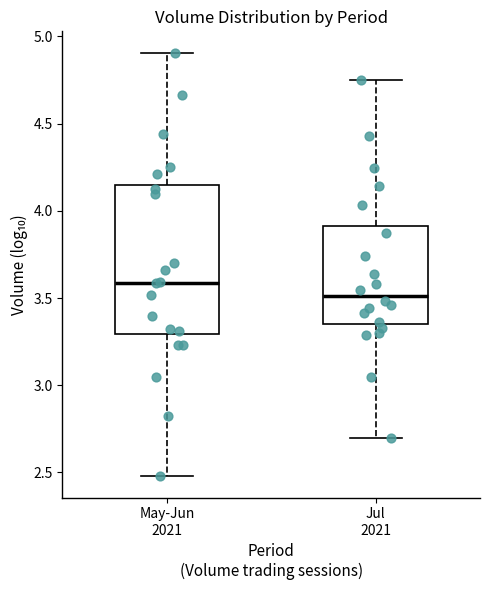

Which box is the tallest, from its lower edge to its upper edge?

May-Jun 2021